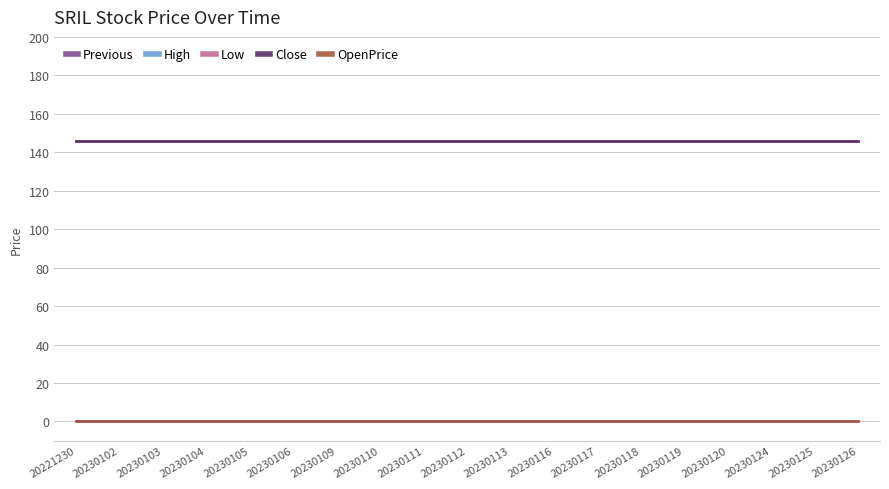

Rank the series at 20230110 from lowest to highest value.

High, Low, OpenPrice, Previous, Close